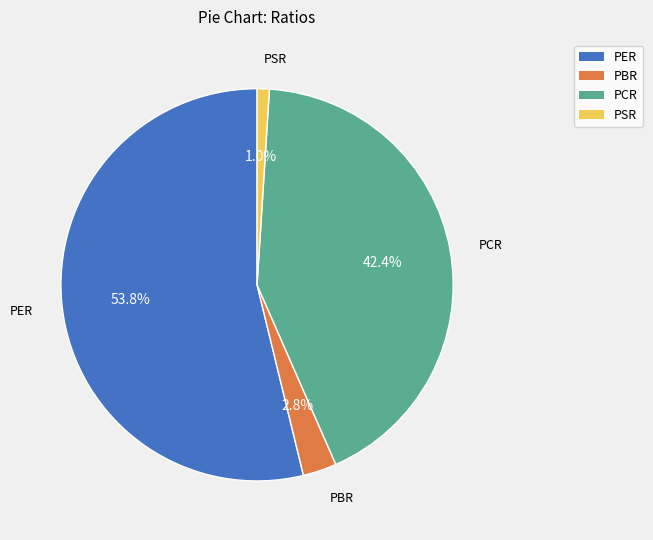

What is the largest slice in the pie chart?

PER